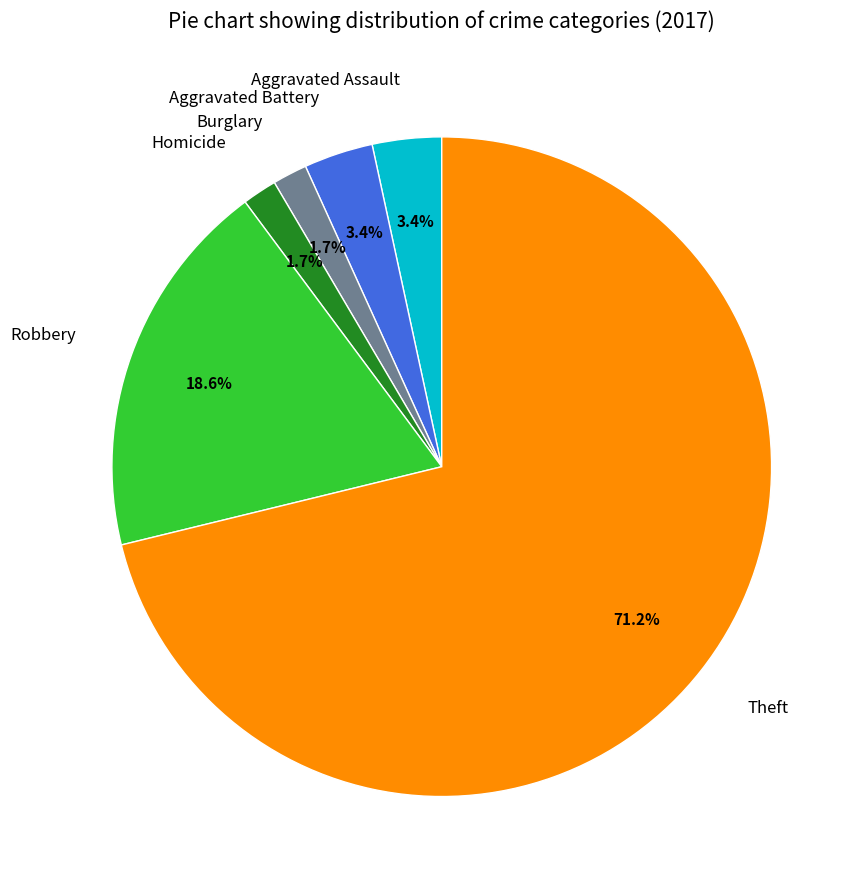

Which category has the biggest portion of the pie?

Theft